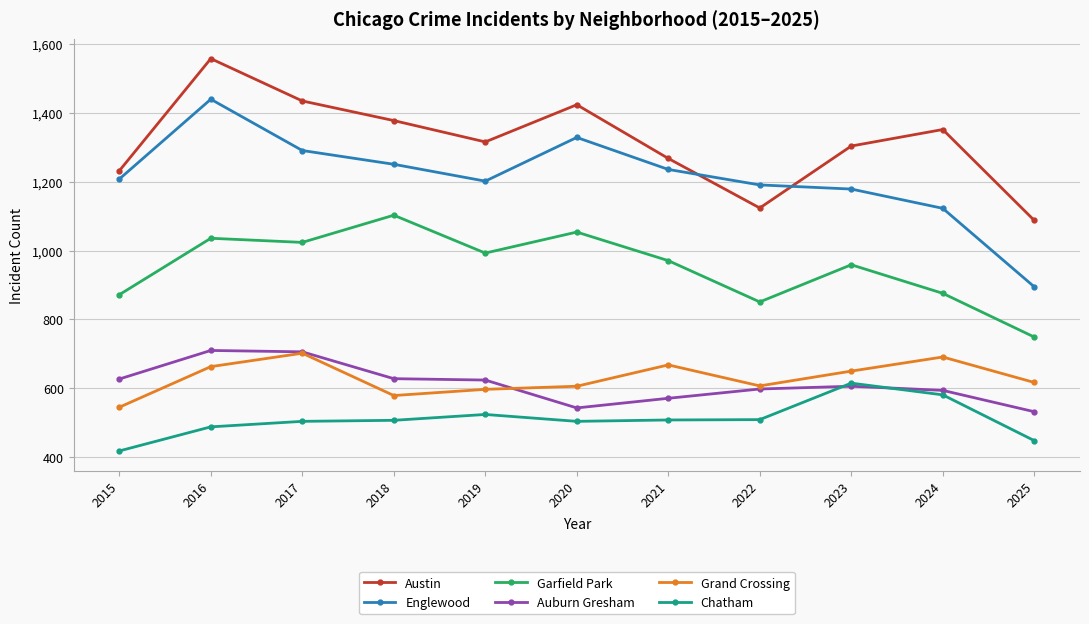

How many series are shown in this chart?

6